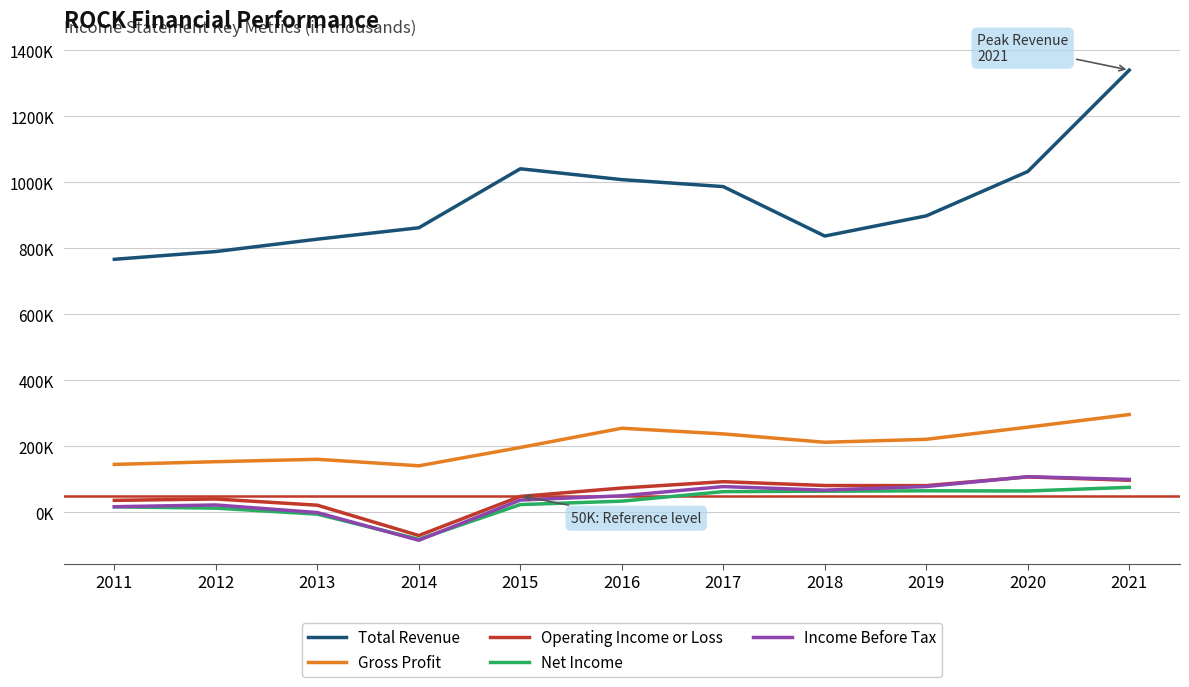

True or false: Income Before Tax and Total Revenue intersect in this chart.

False